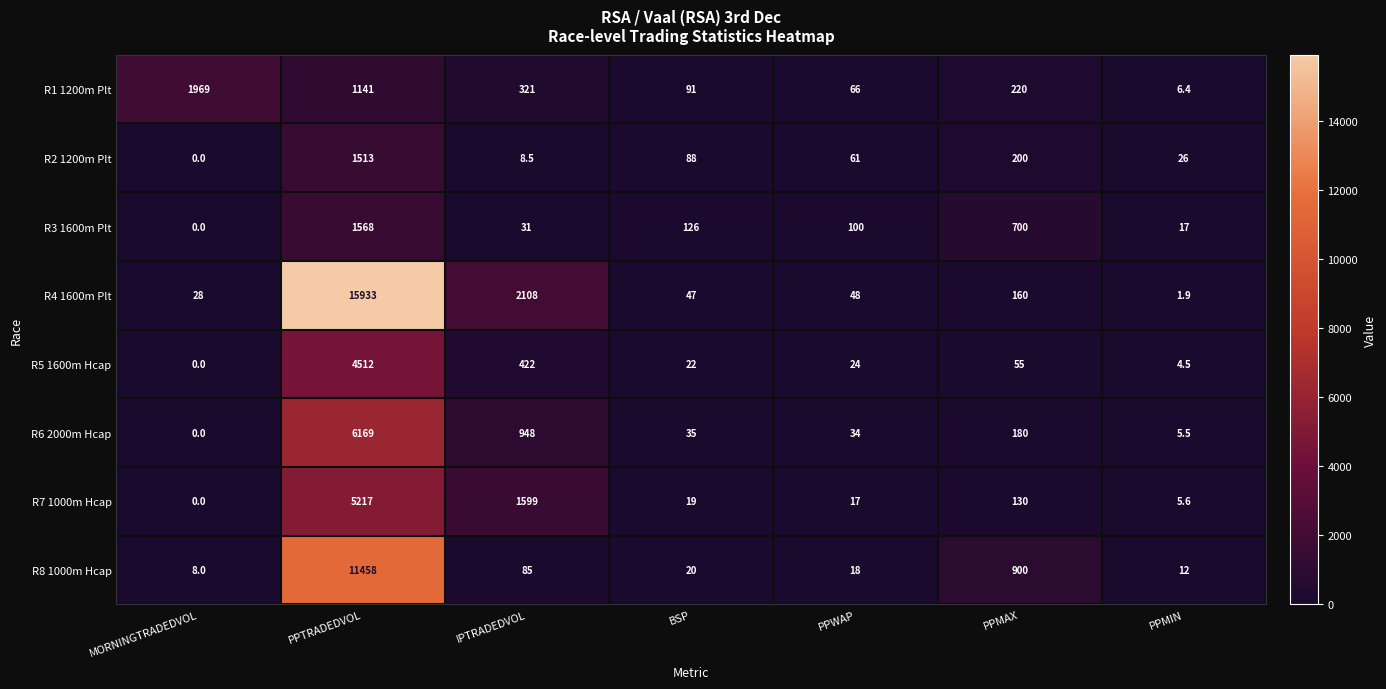

What is the difference between the maximum and minimum values in the R8 1000m Hcap series?

11450.0